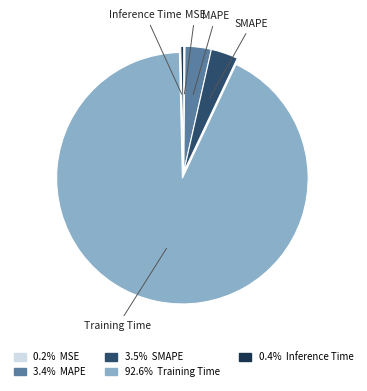

Is it true that Inference Time is 11% of the pie?

False